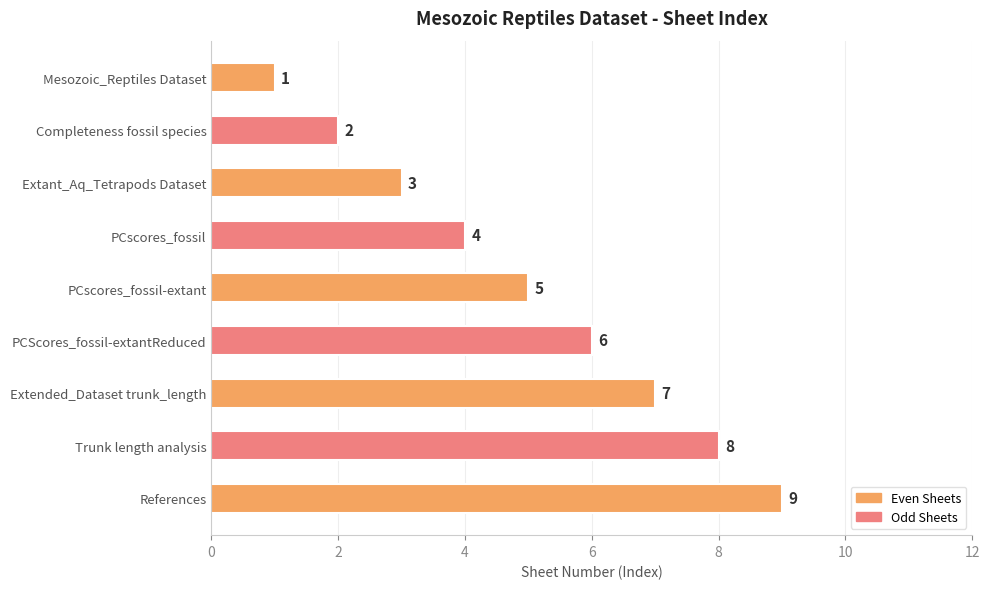

Is it true that the value at Extended_Dataset trunk_length is 11?

False